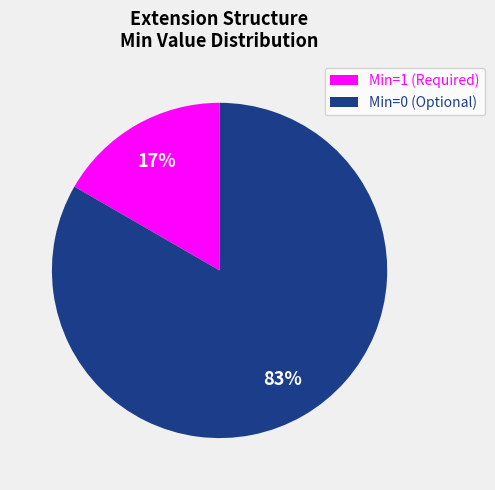

Which category has the biggest portion of the pie?

Min=0 (Optional)